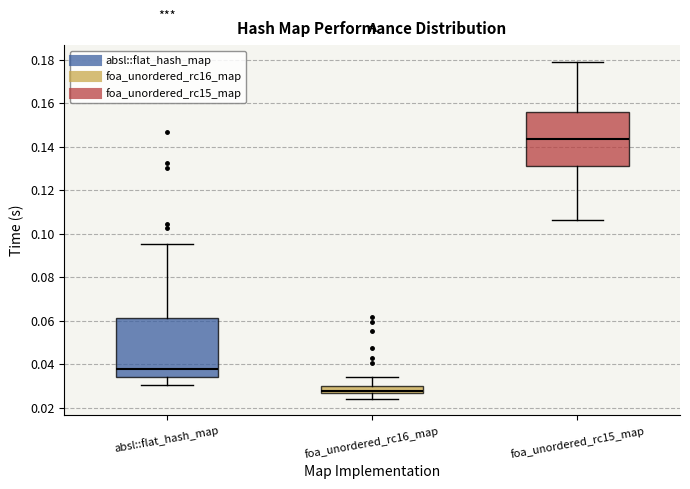

Which box has the lowest median line?

foa_unordered_rc16_map